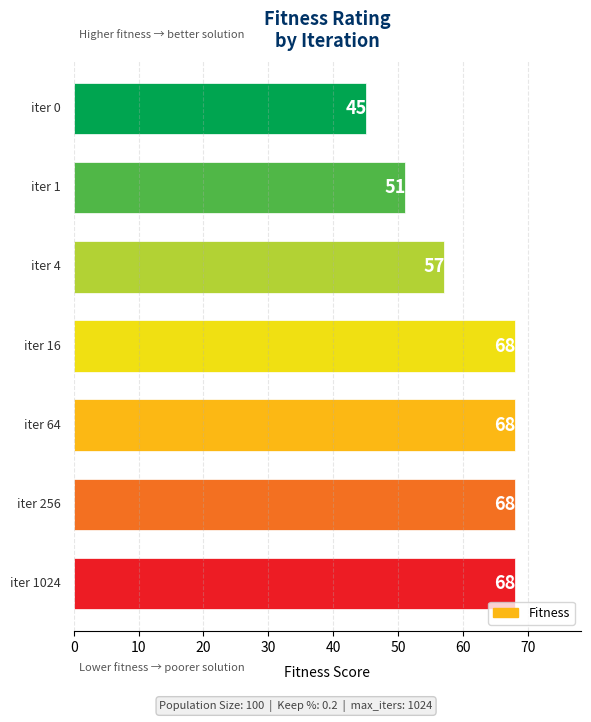

What is the minimum value shown in the chart?

45